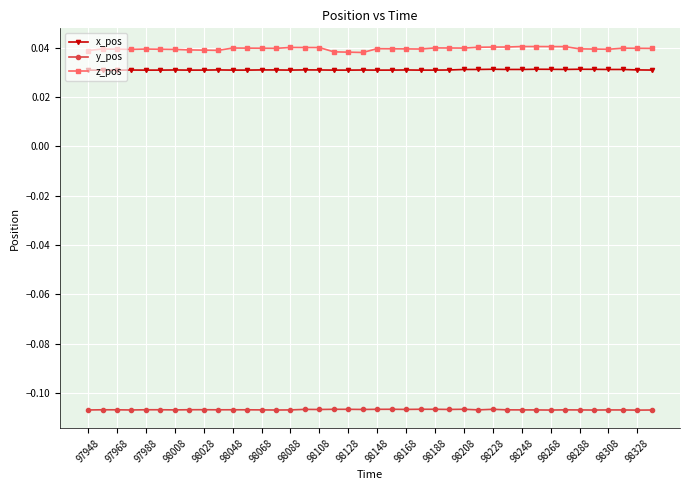

At how many categories does at least one series exceed 0?

40